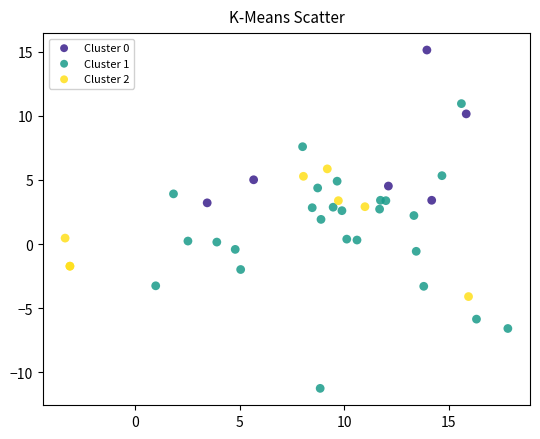

Which series has the widest spread of Y values?

Cluster 1